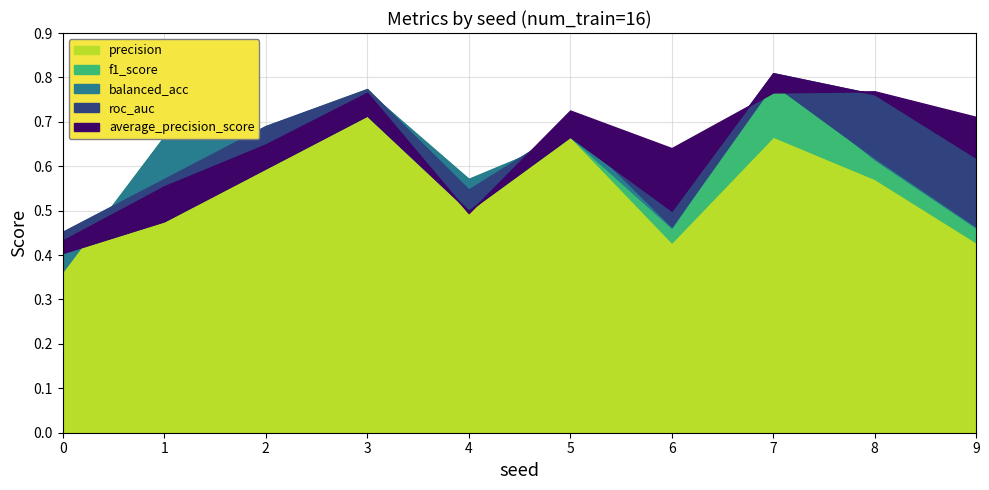

What is the sum of the balanced_acc values at 5 and 3?

1.5